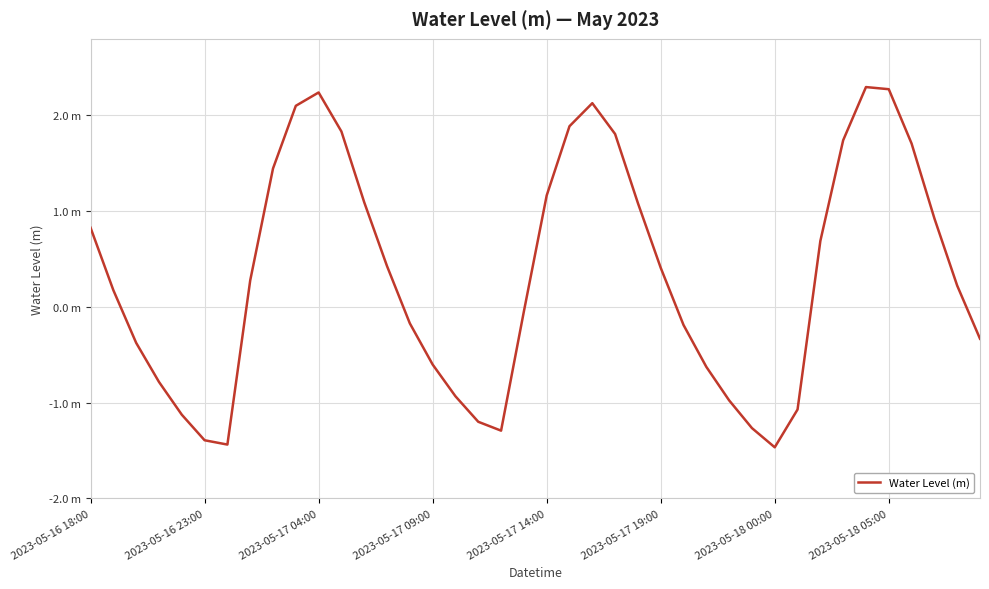

Does the chart have visible grid lines?

Yes